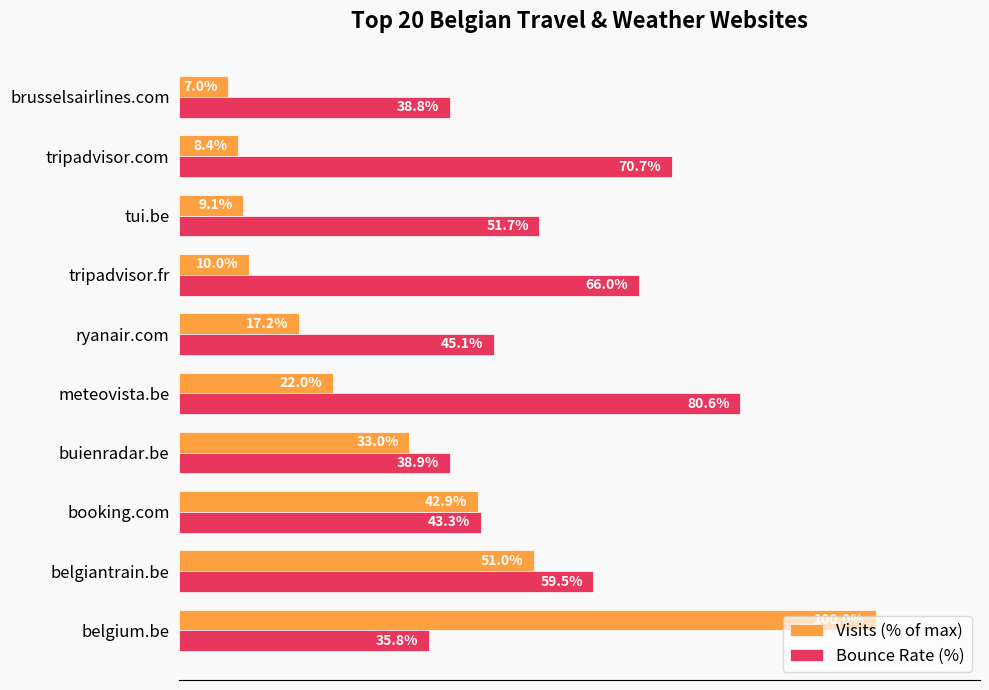

Is the value of Visits (% of max) at meteovista.be greater than the value of Bounce Rate (%) at ryanair.com?

No